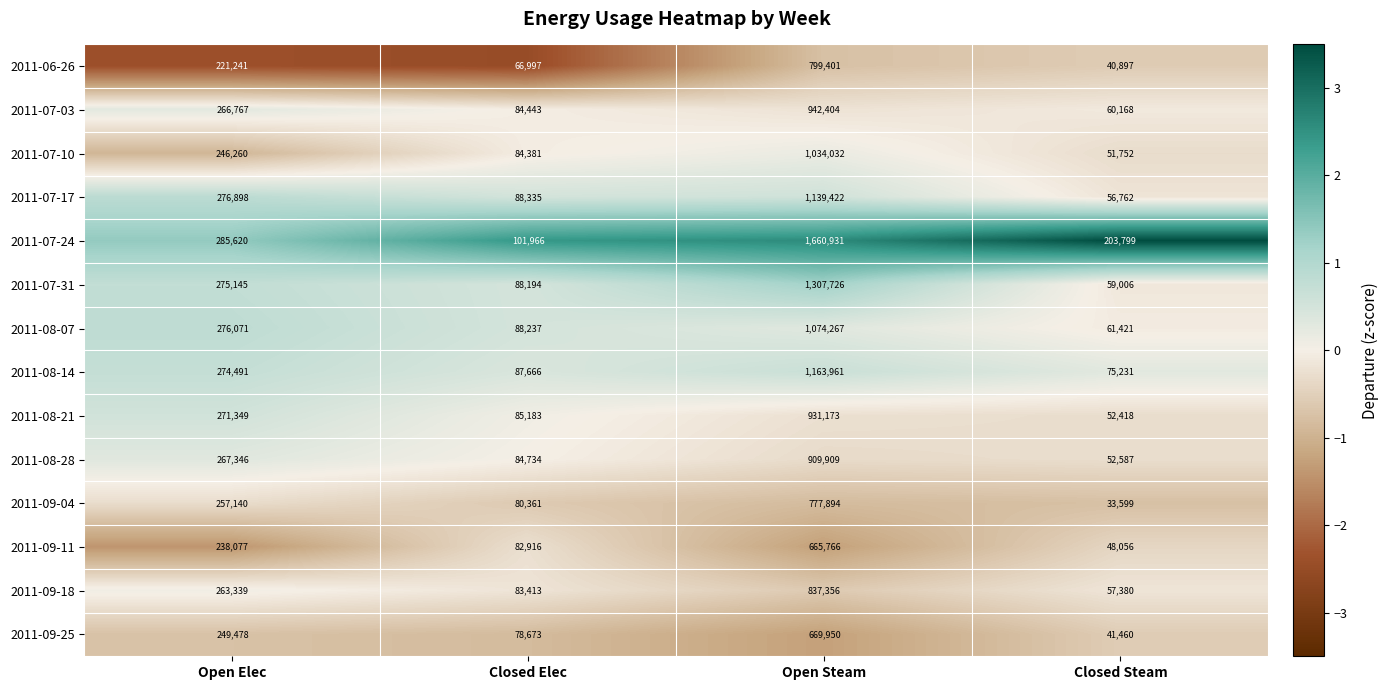

What is the maximum value shown in the chart?

1660931